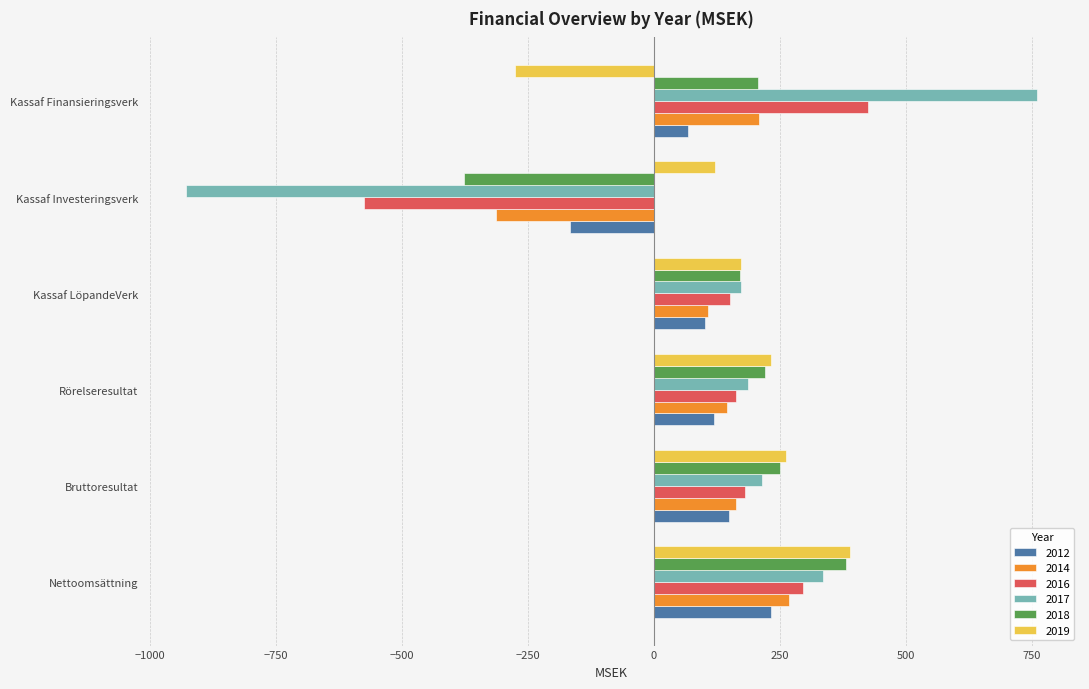

Which category has the highest value in the 2014 series?

Nettoomsättning